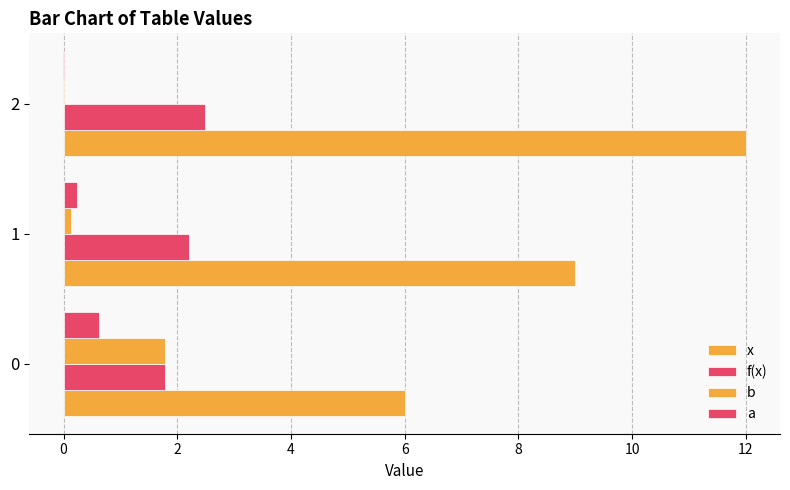

Is it true that f(x) equals 0.4 at 0?

False